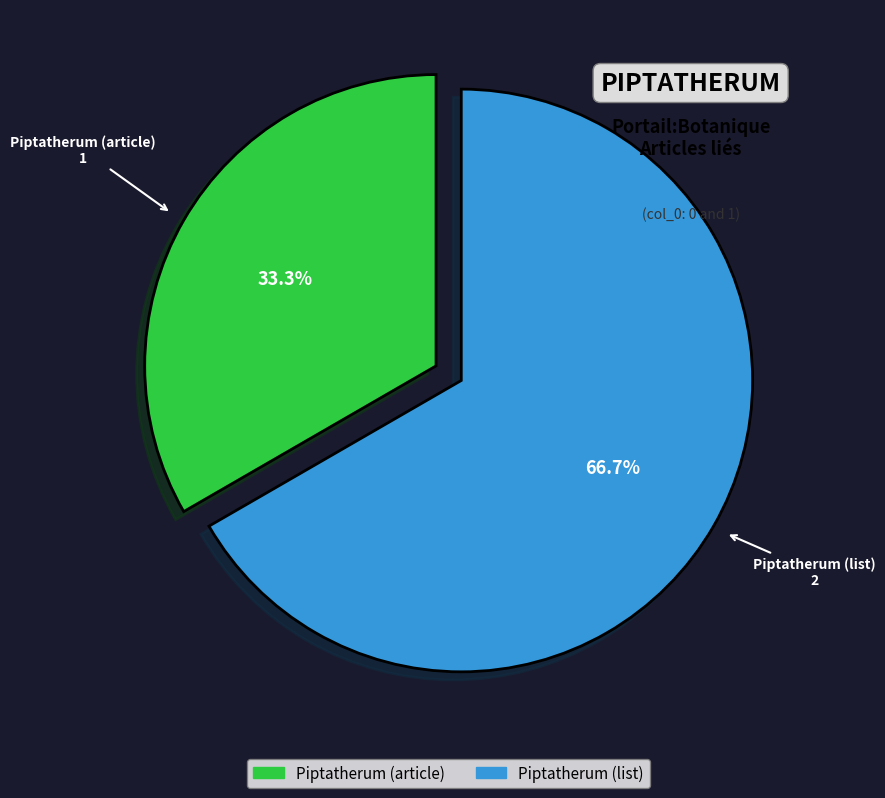

Which slice is the largest?

Piptatherum (list)